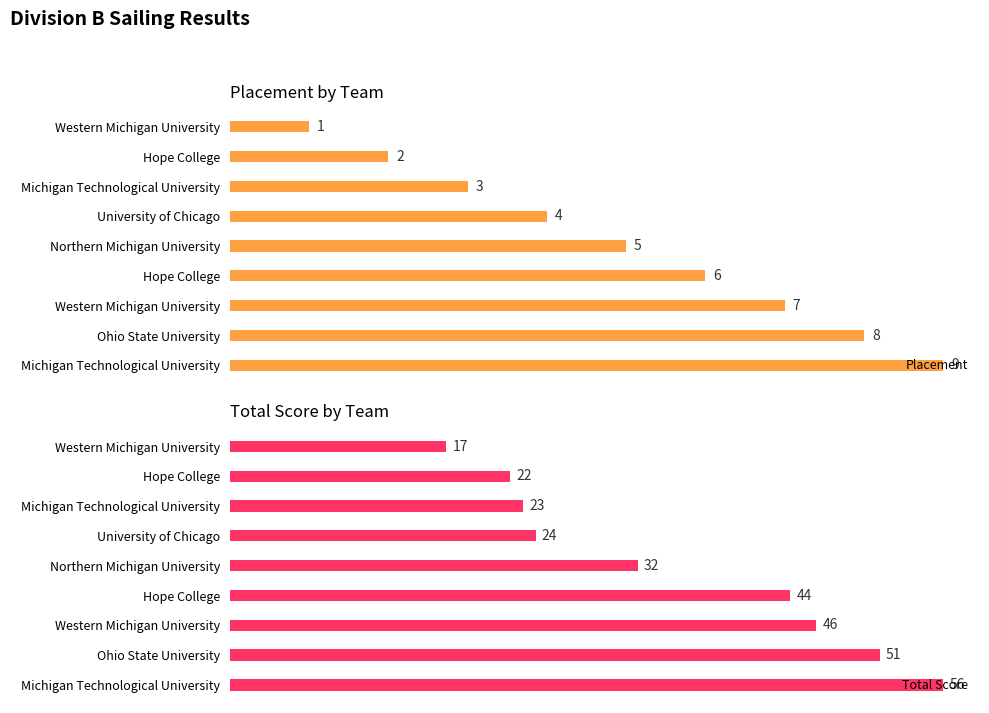

How many bars are there in each group?

2